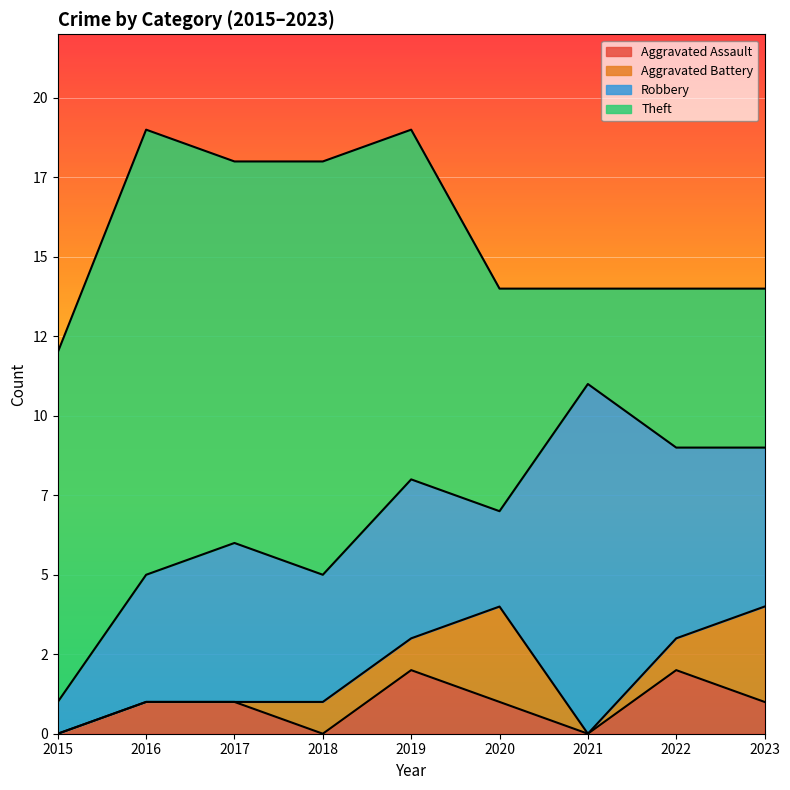

True or false: Aggravated Assault and Theft cross at least once.

False